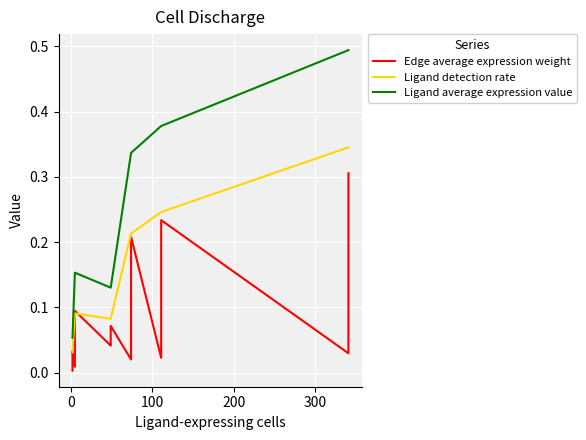

What is the difference between the maximum and minimum values in the Edge average expression weight series?

0.3